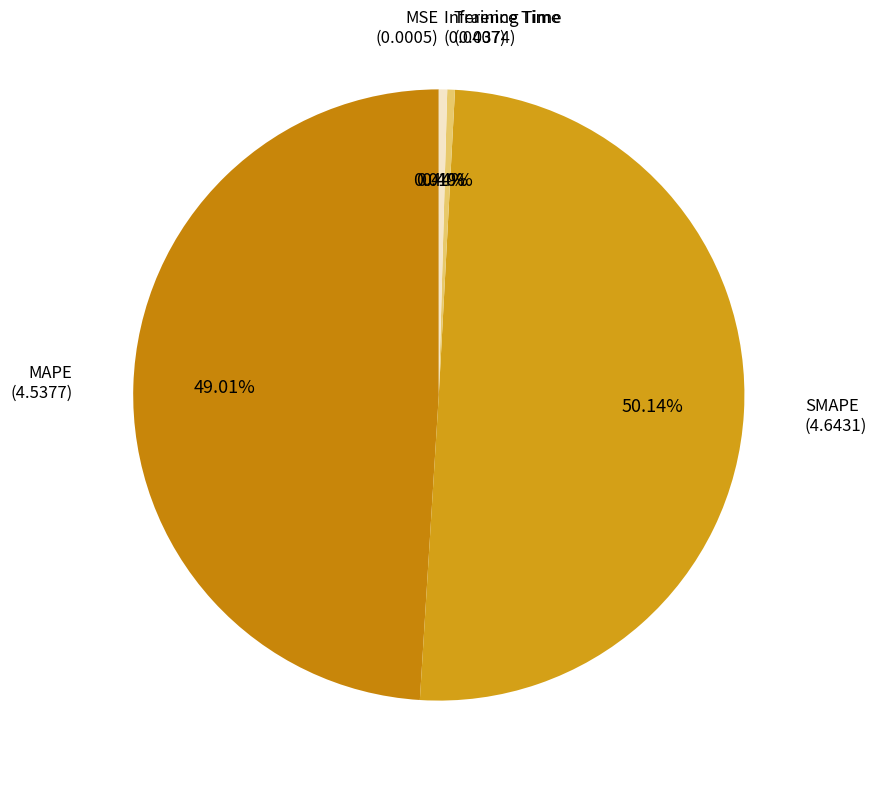

Rank the categories by value from lowest to highest.

MSE, Training Time, Inference Time, MAPE, SMAPE